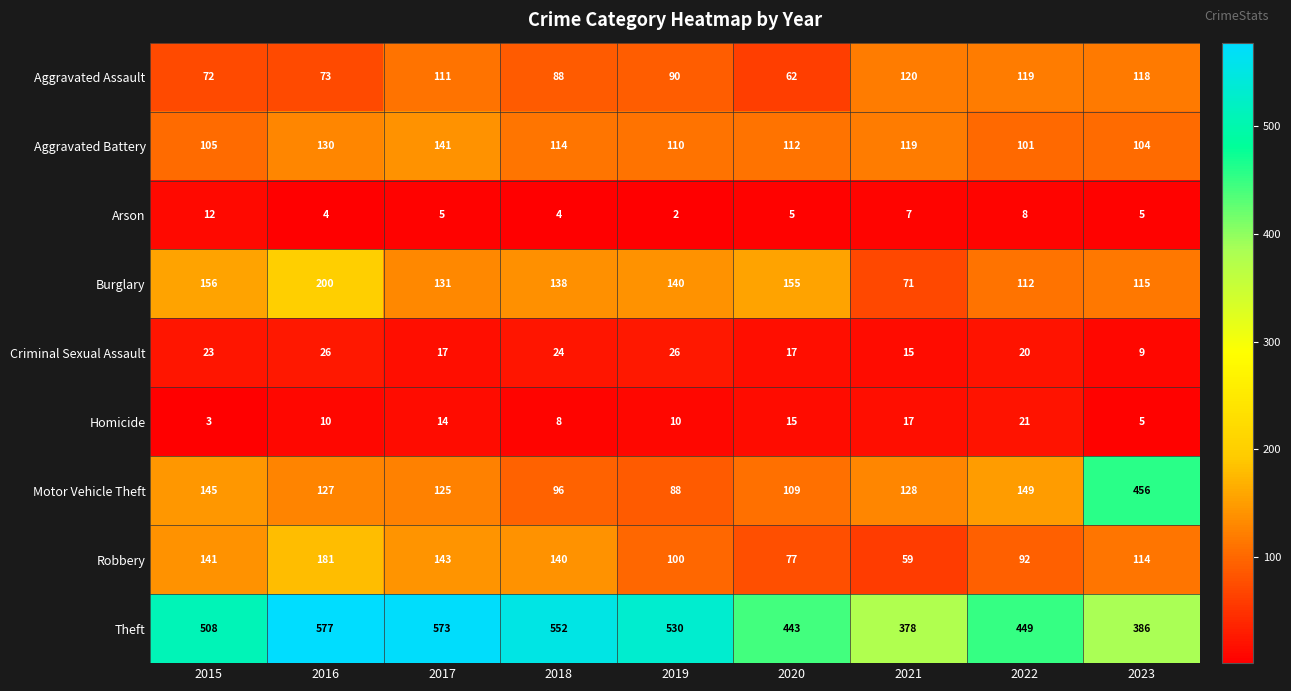

Which category has the highest value across all series?

2016